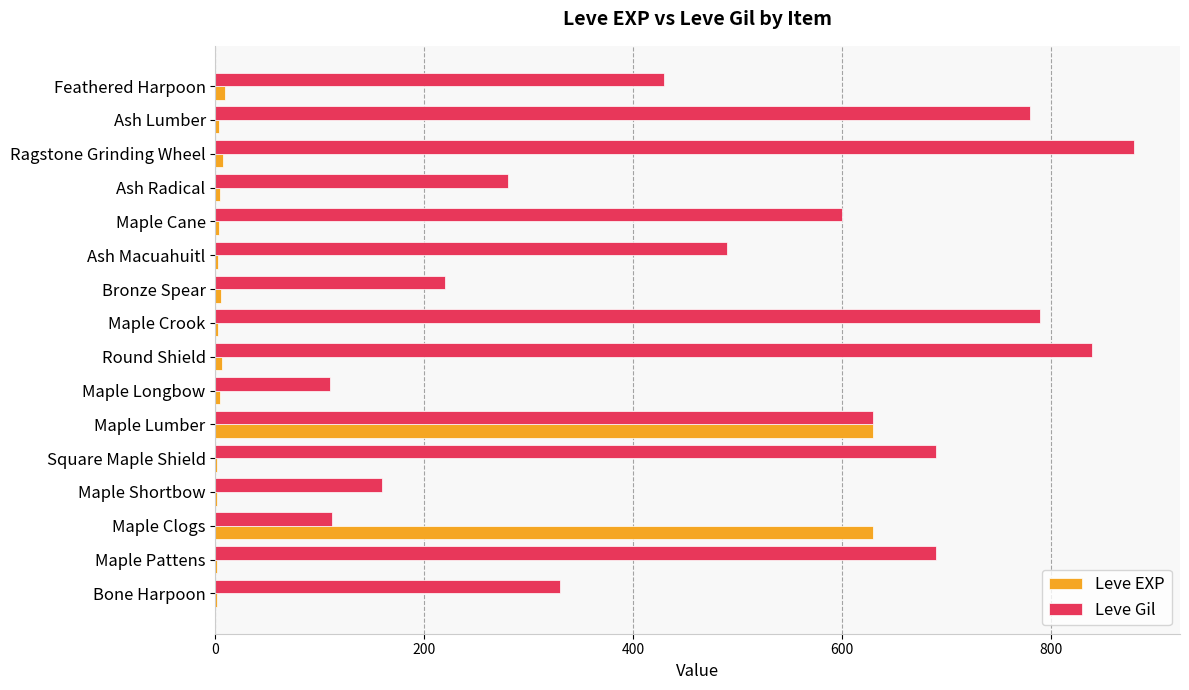

Is it true that Leve Gil equals 1082 at Maple Crook?

False